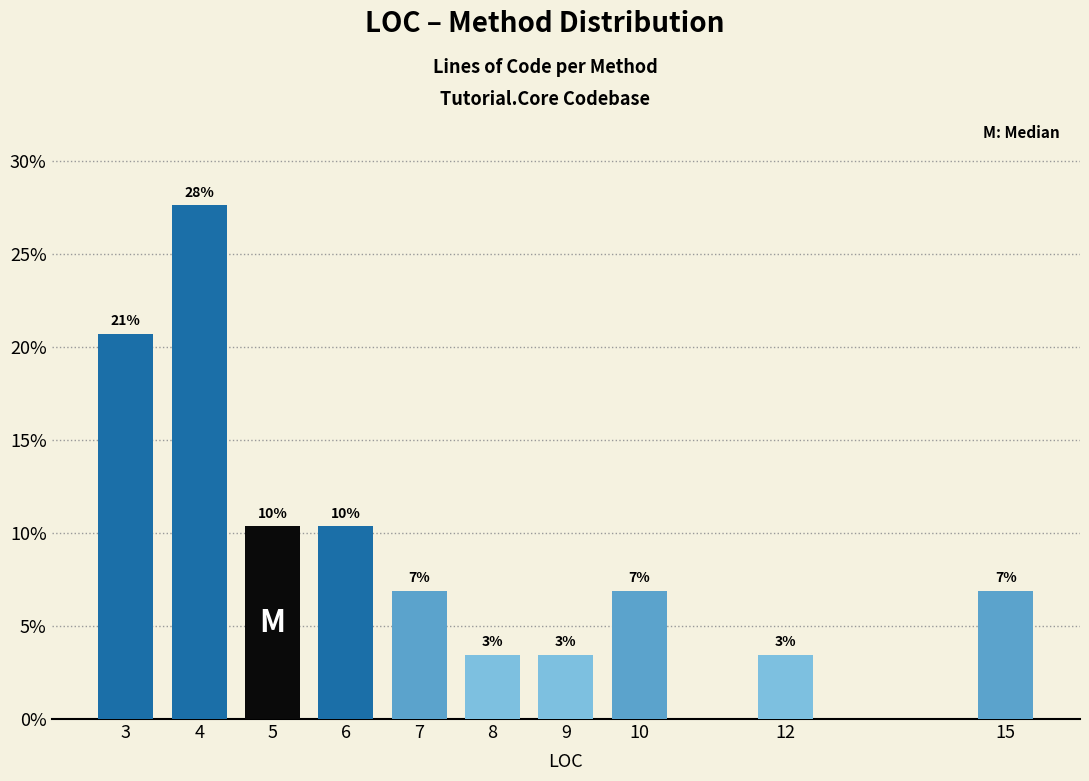

How many bars are there in total?

10